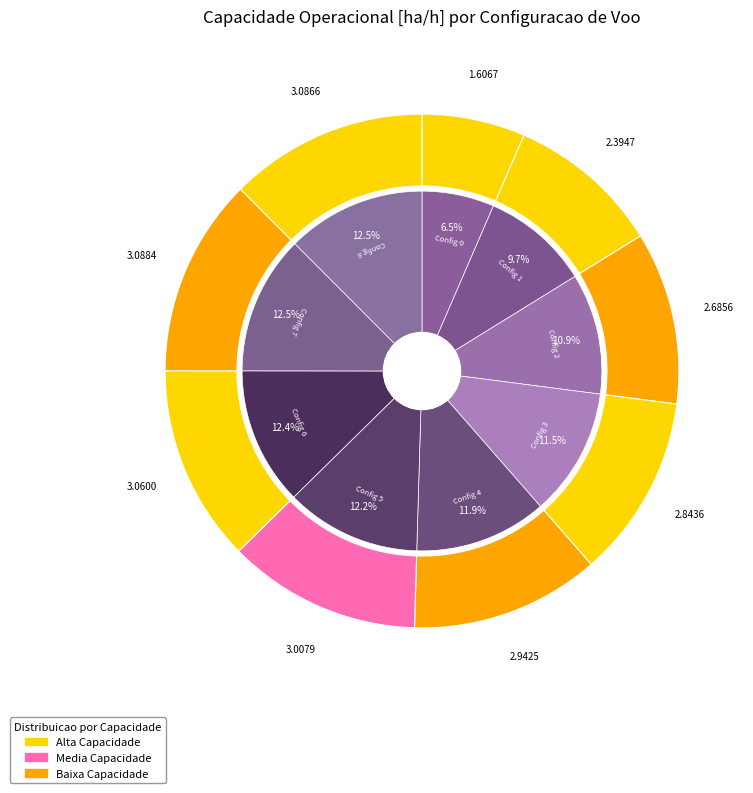

What percentage is the 0 slice, to the nearest percent?

7%